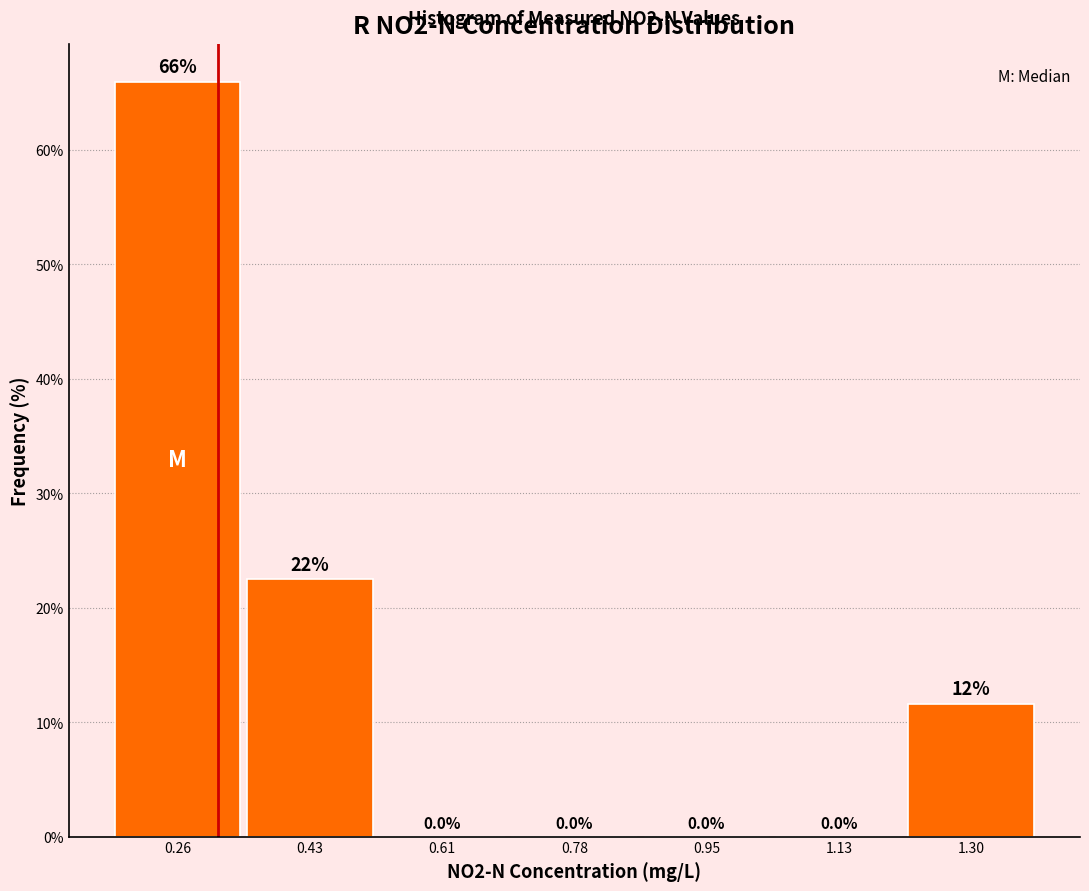

Which range on the x-axis has the tallest bar?

0.18 to 0.34